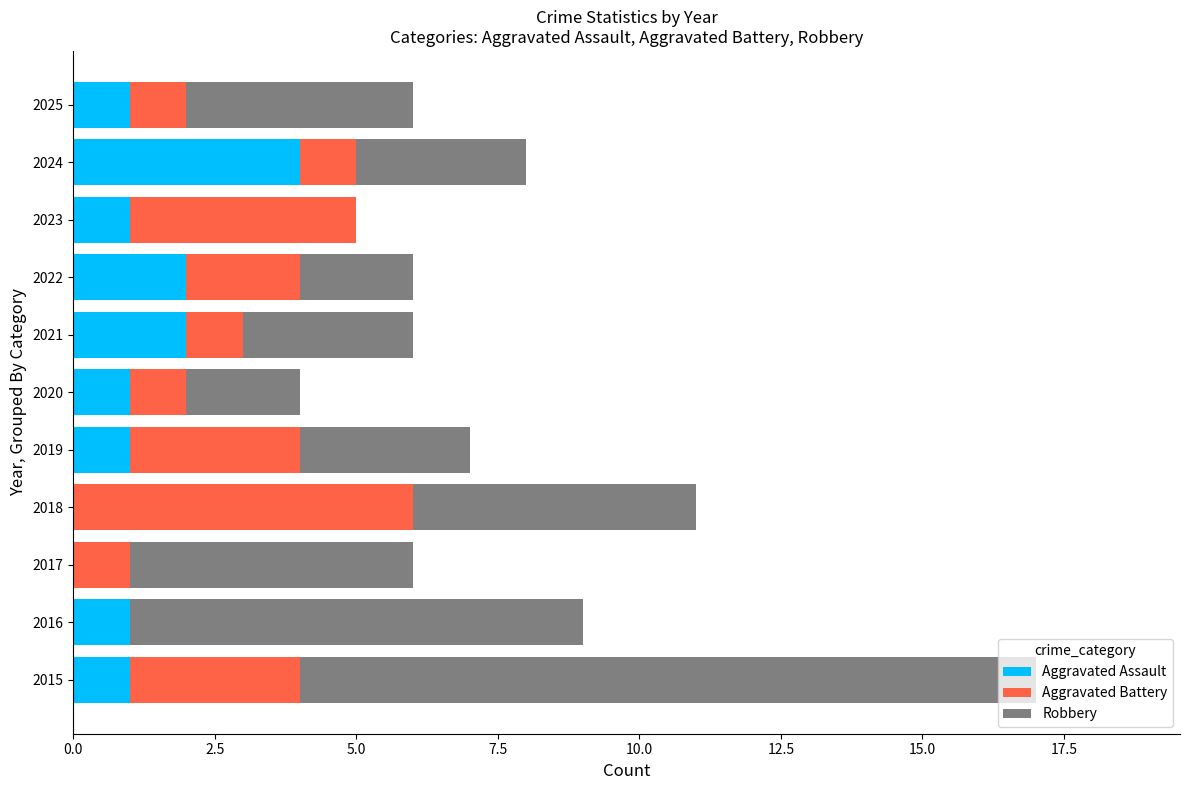

What is the highest value of the Aggravated Assault series?

4